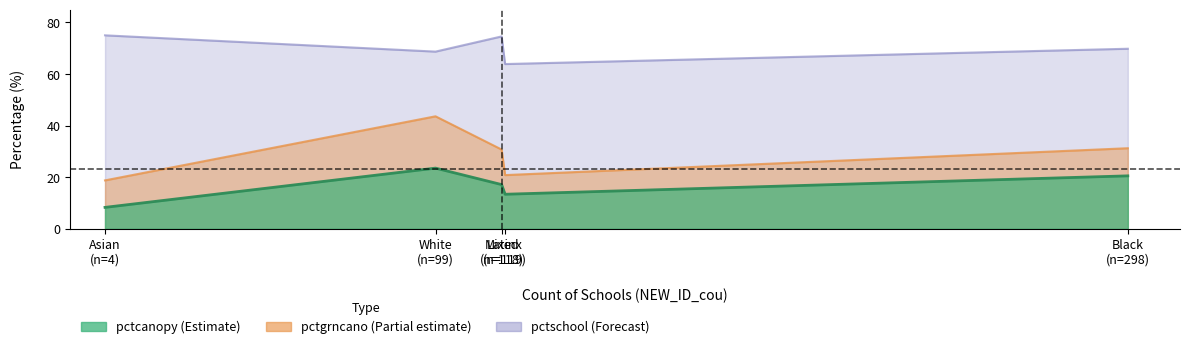

How many categories are shown in the chart?

5